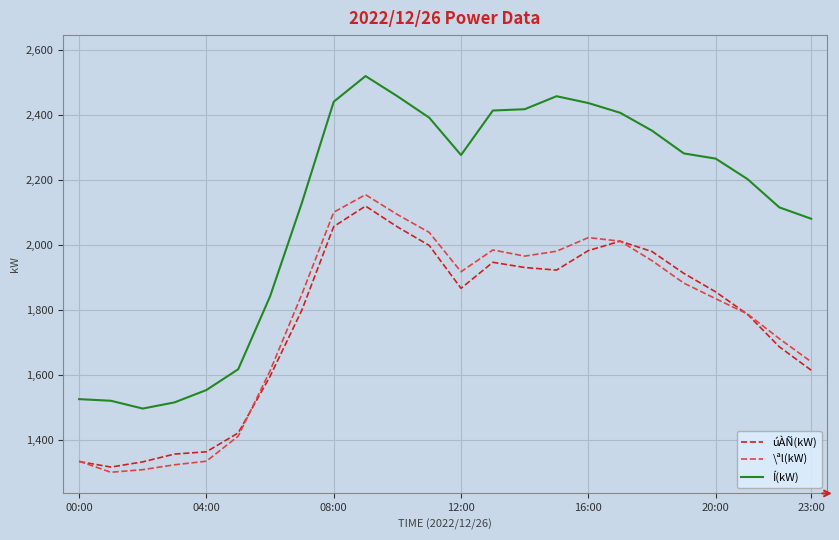

Which series has the largest total across all categories?

Í(kW)